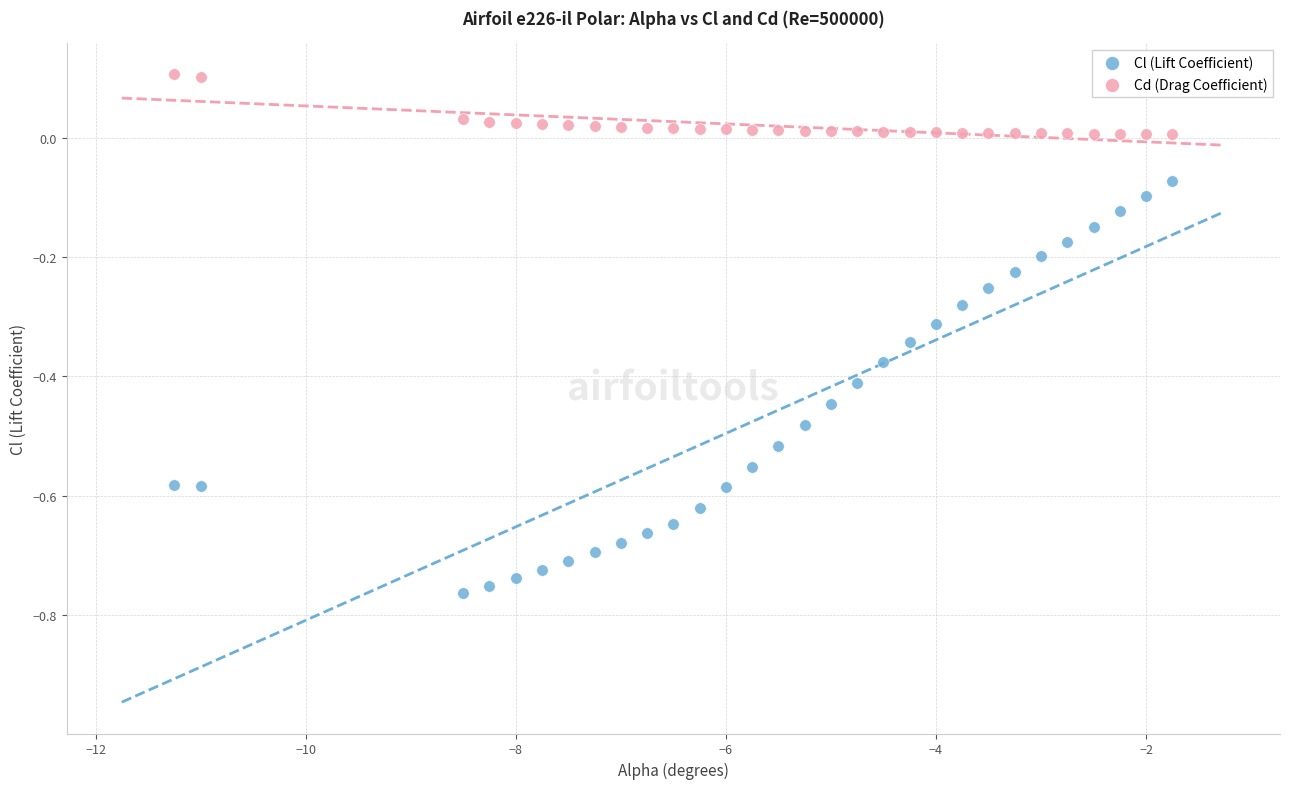

Across all data points, what is the range of Y values (max minus min)?

0.9